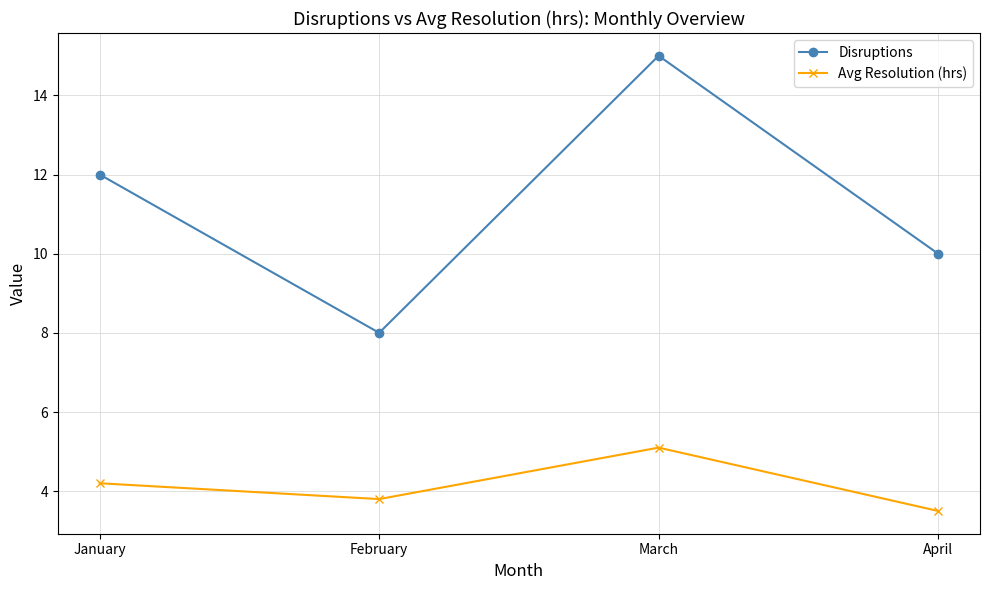

The Disruptions series shows 3.1 at April. True or false?

False